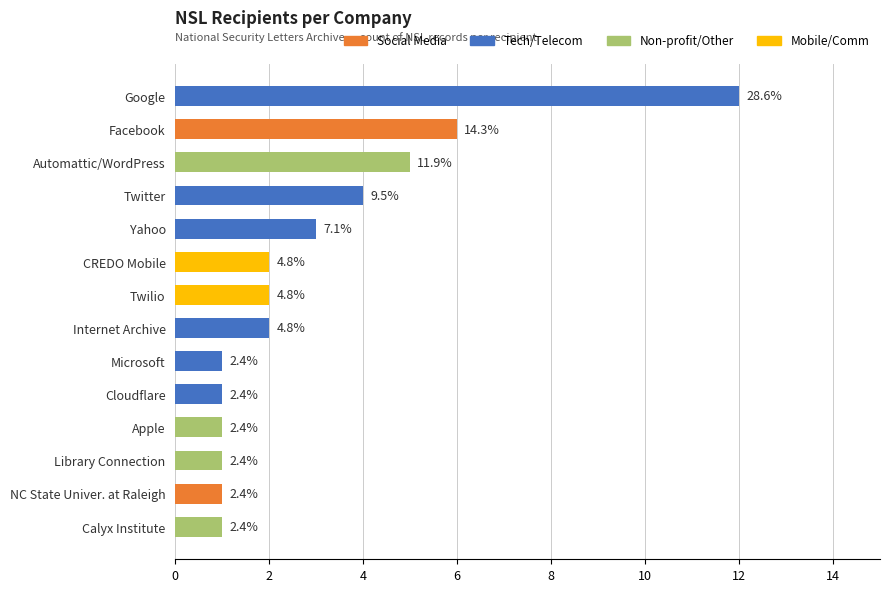

How many bars are there in total?

14